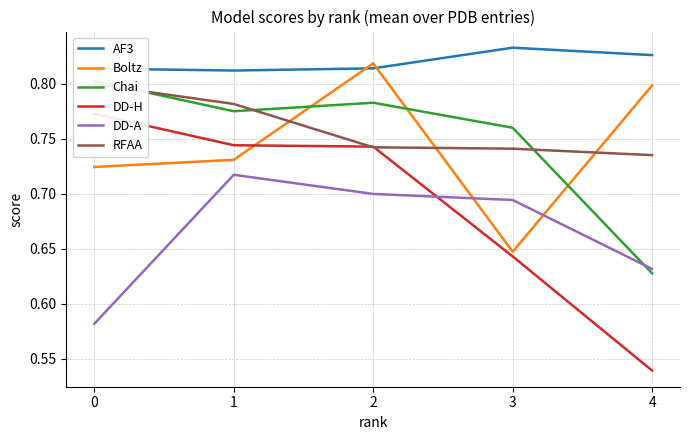

Where is Boltz nearest to the value 0?

3